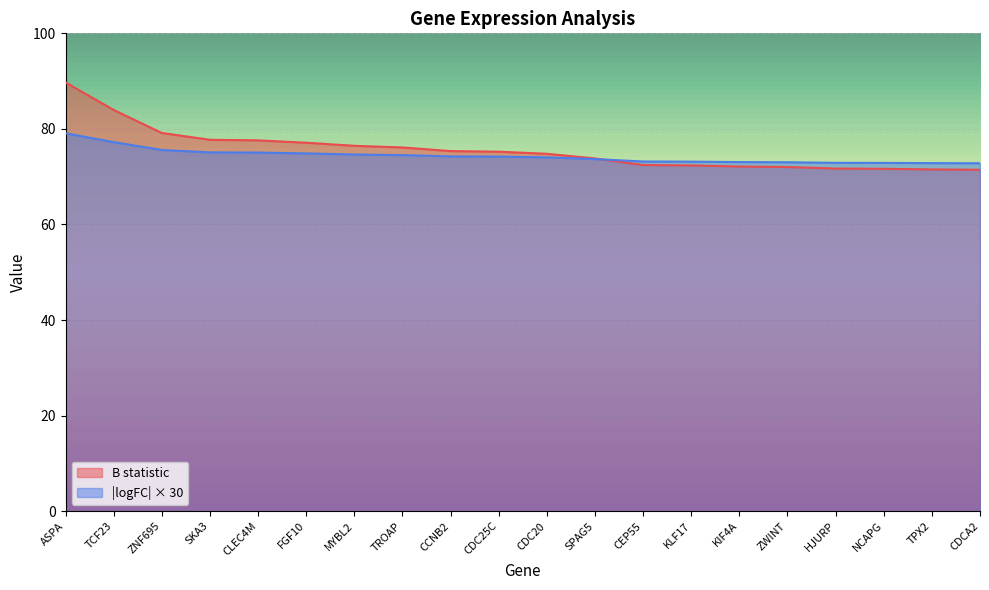

Which series ends up on top after the final intersection of B and logFC_abs?

logFC_abs